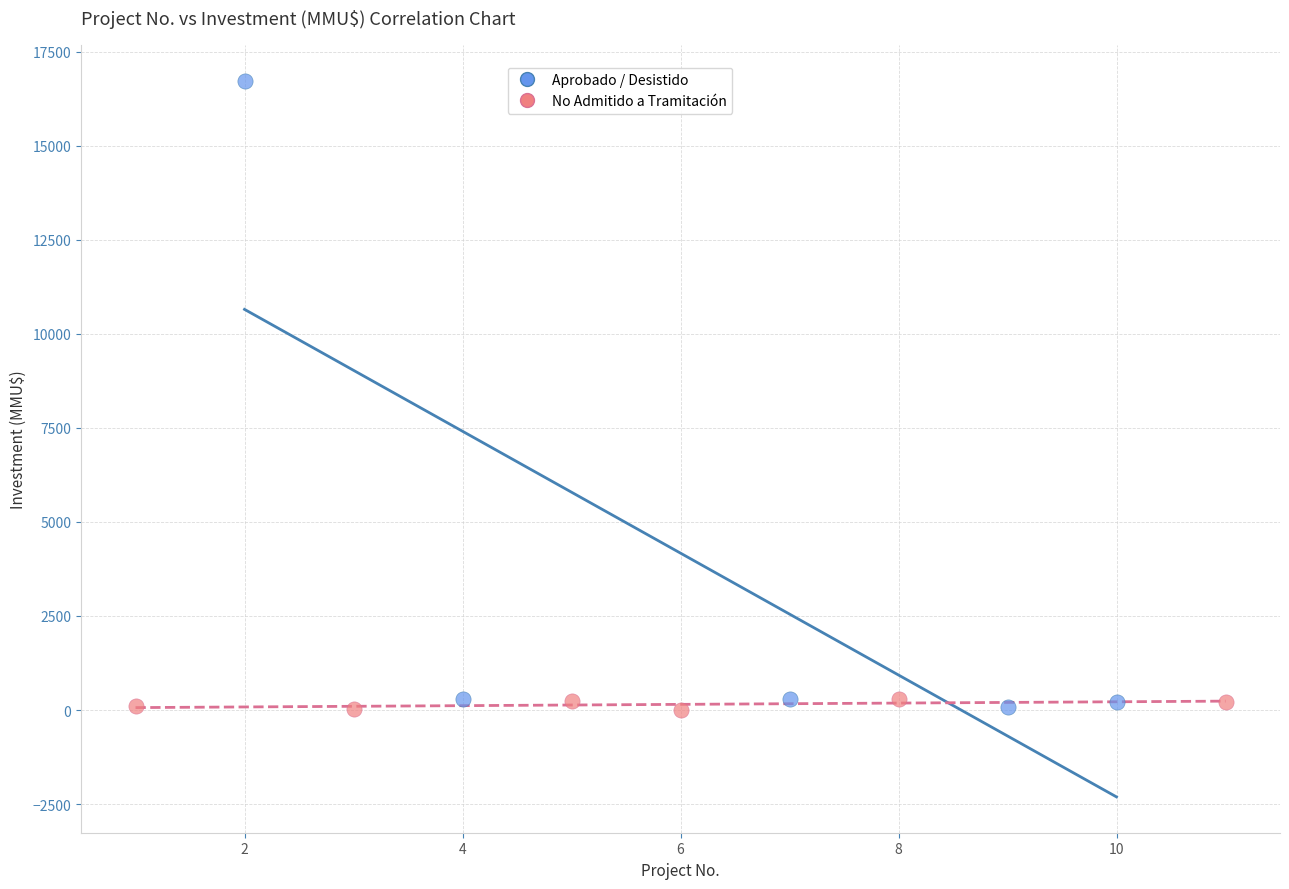

Which series reaches the maximum Y coordinate?

Aprobado / Desistido